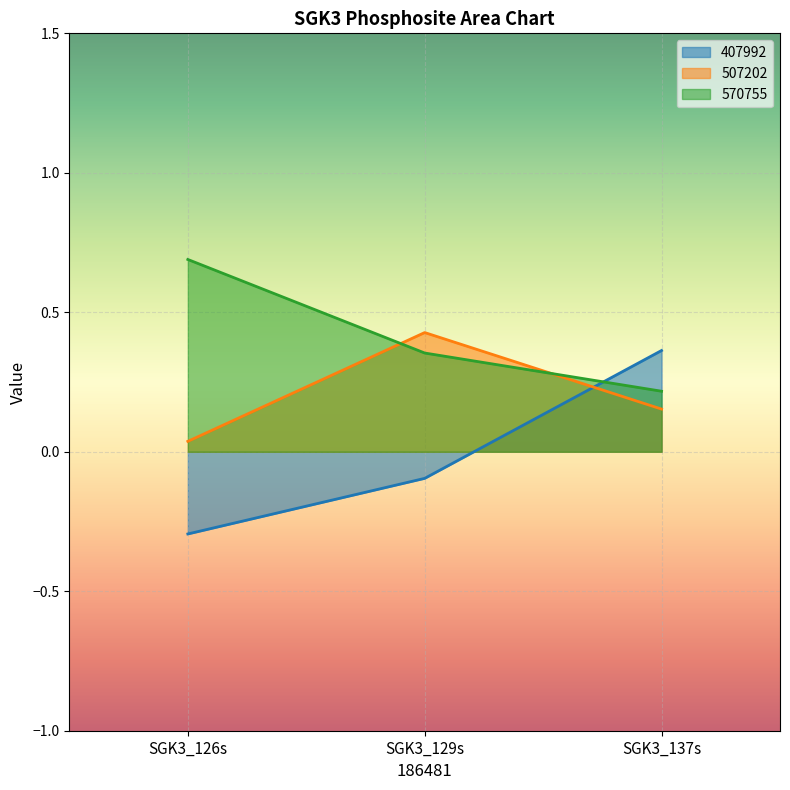

How many lines are shown in the chart?

3